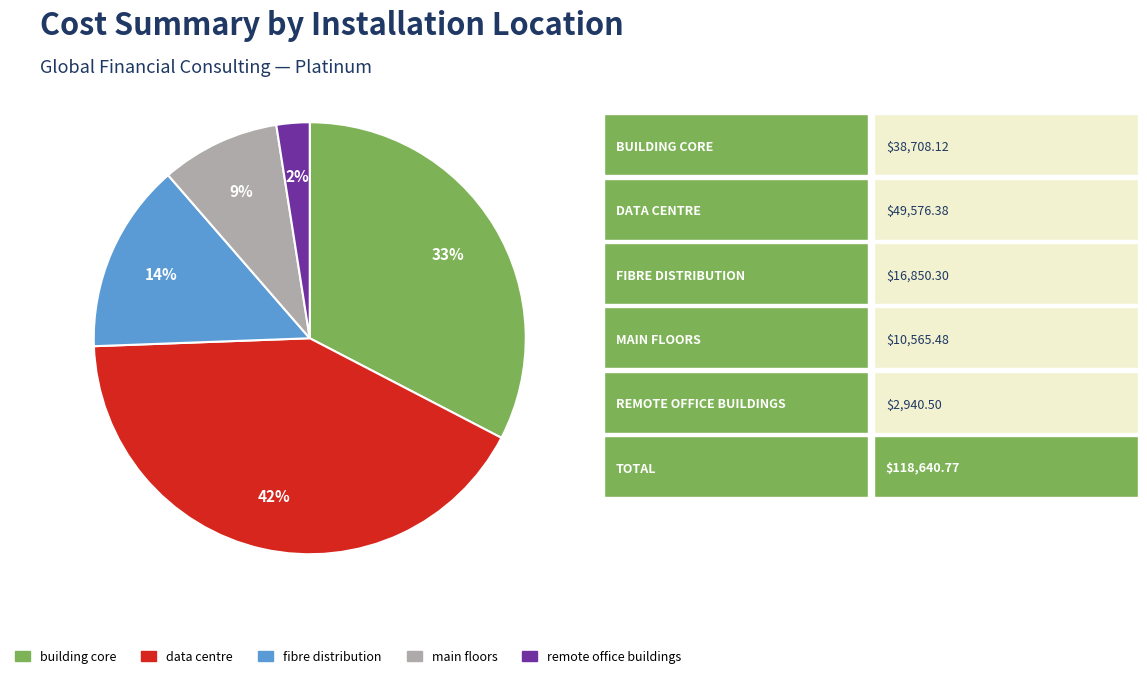

Which slice is the smallest?

remote office buildings